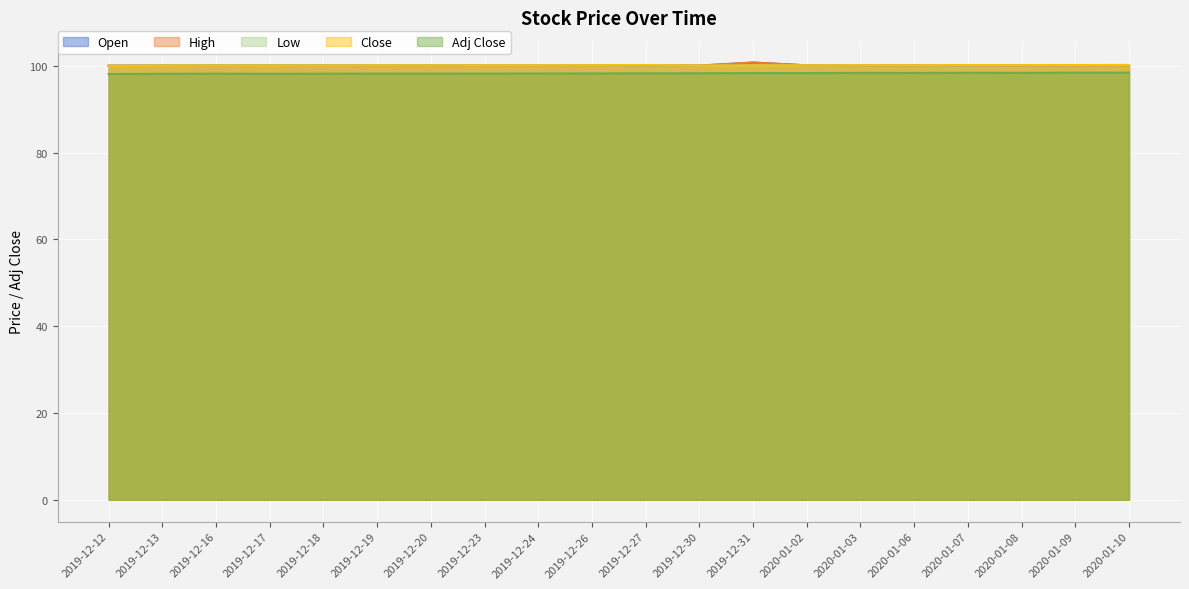

Which category has the highest value in the High series?

2019-12-31